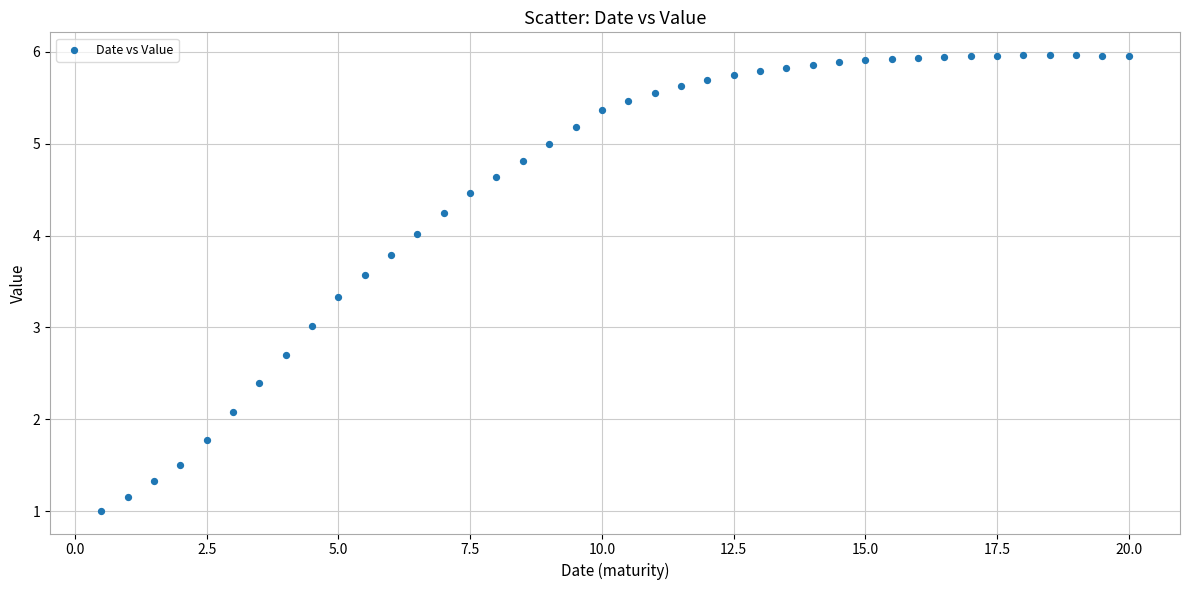

What is the range of X values (max minus min)?

19.5